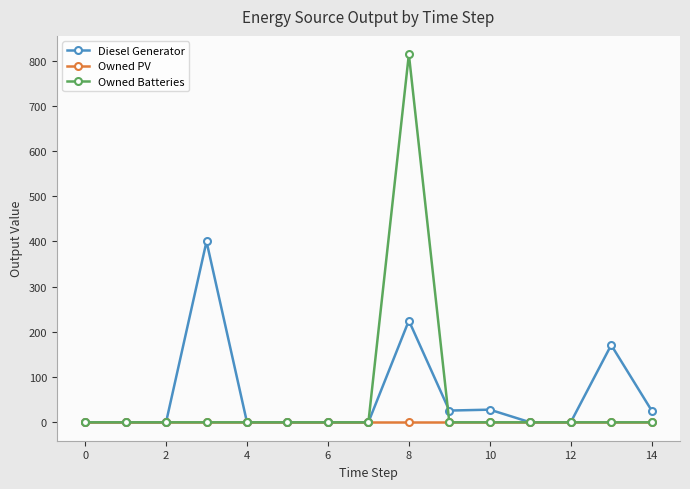

How many series are shown in this chart?

3